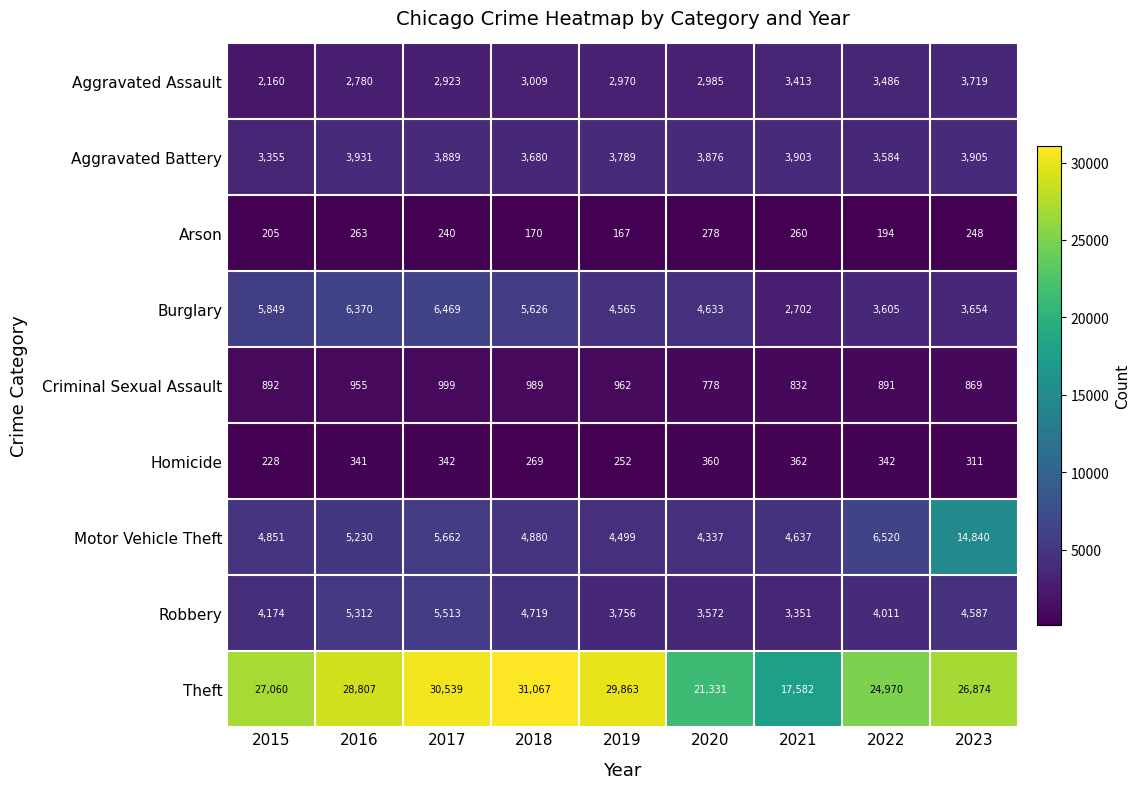

How many series are shown in this chart?

9